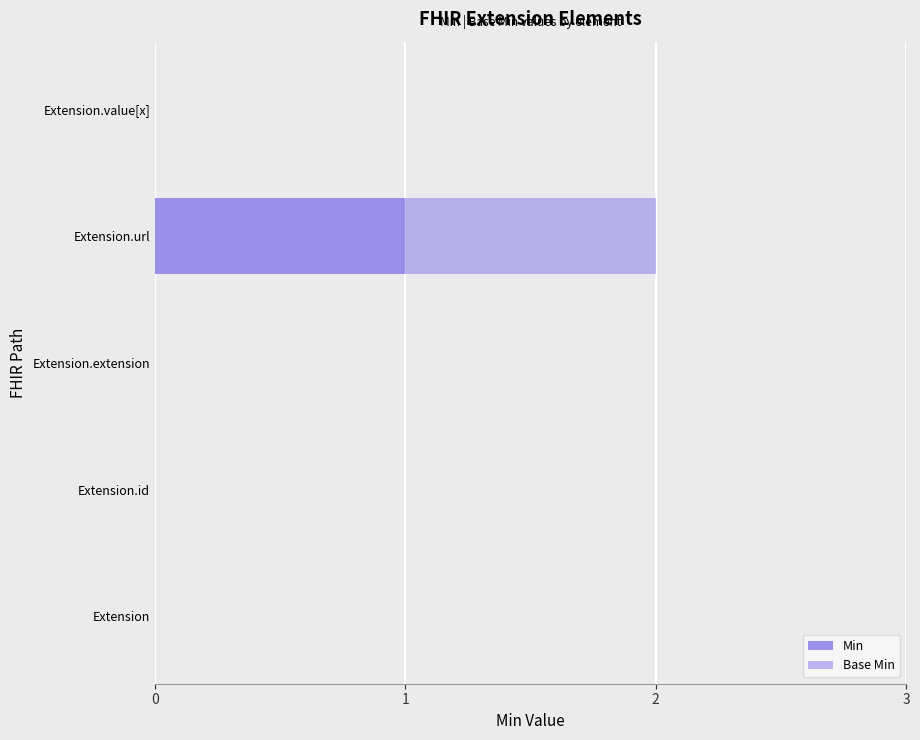

What is the maximum value for Min?

1